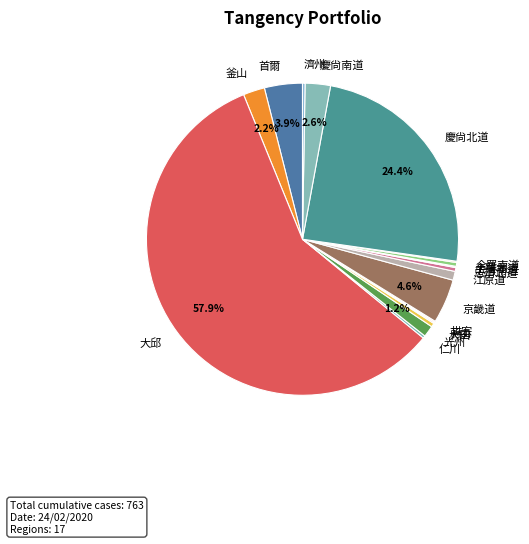

Is there any slice that represents more than half of the pie?

Yes